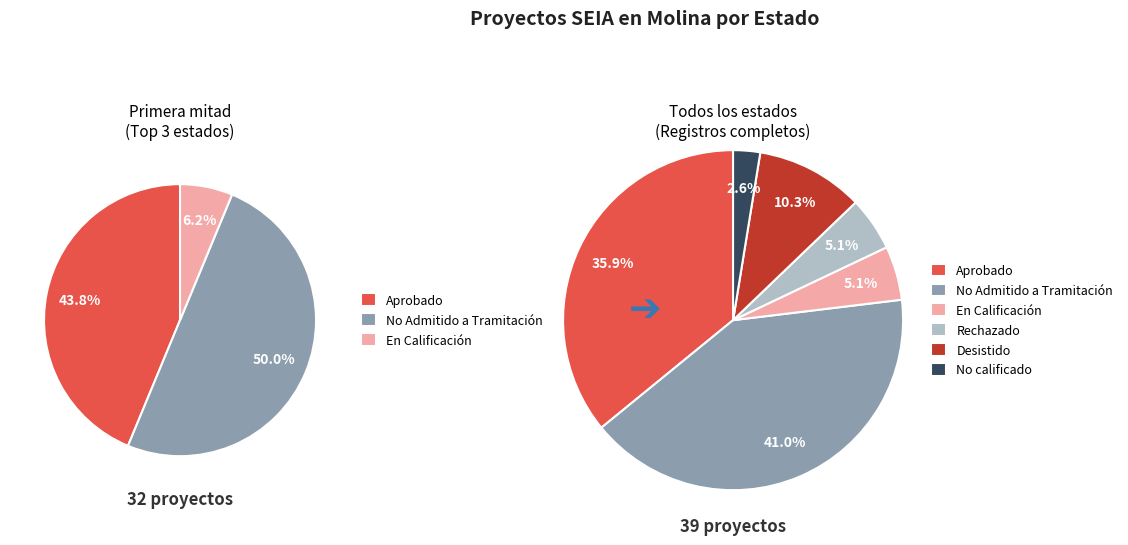

Count the number of slices in the pie.

6